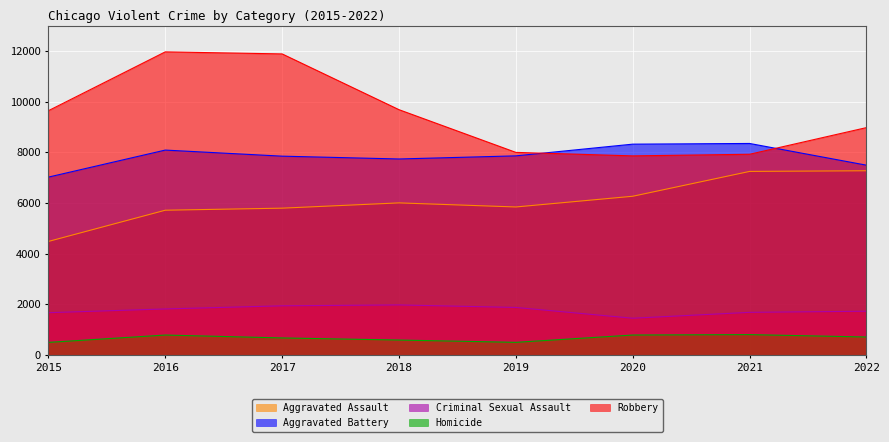

Reading left to right, list all the values displayed in this chart.

Aggravated Assault: 2015=4480	2016=5712	2017=5793	2018=6001	2019=5840	2020=6263	2021=7243	2022=7269
Aggravated Battery: 2015=7018	2016=8085	2017=7845	2018=7734	2019=7857	2020=8319	2021=8346	2022=7489
Criminal Sexual Assault: 2015=1668	2016=1816	2017=1940	2018=1975	2019=1875	2020=1450	2021=1682	2022=1726
Homicide: 2015=496	2016=786	2017=672	2018=589	2019=498	2020=787	2021=803	2022=709
Robbery: 2015=9638	2016=11960	2017=11880	2018=9679	2019=7994	2020=7856	2021=7920	2022=8972